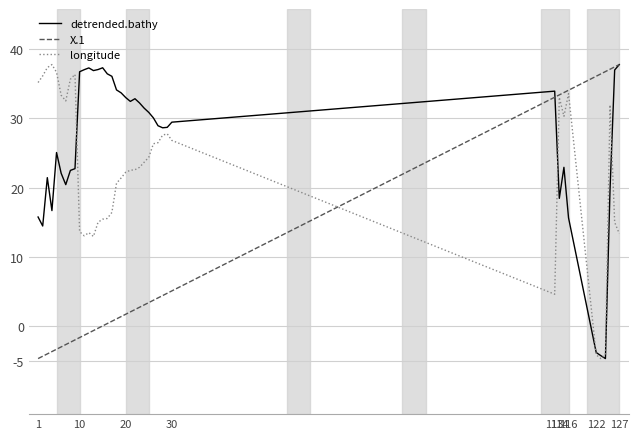

What is the difference between the second highest and second lowest values in the longitude series?

41.4